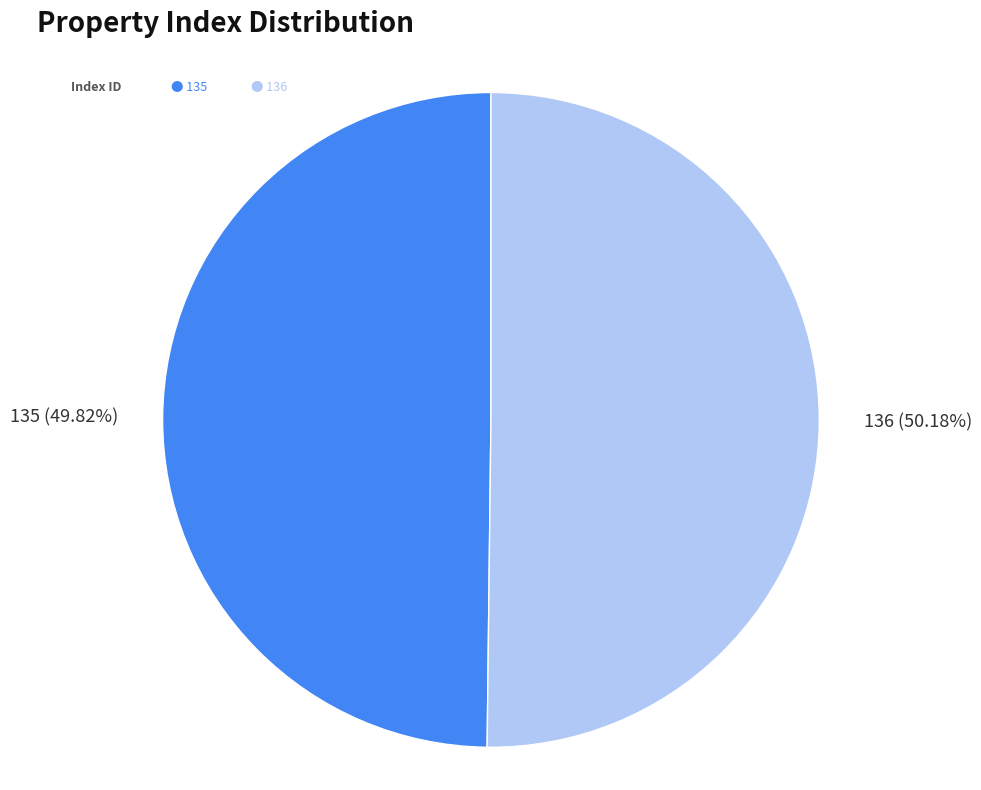

Is there a majority slice in this chart?

Yes